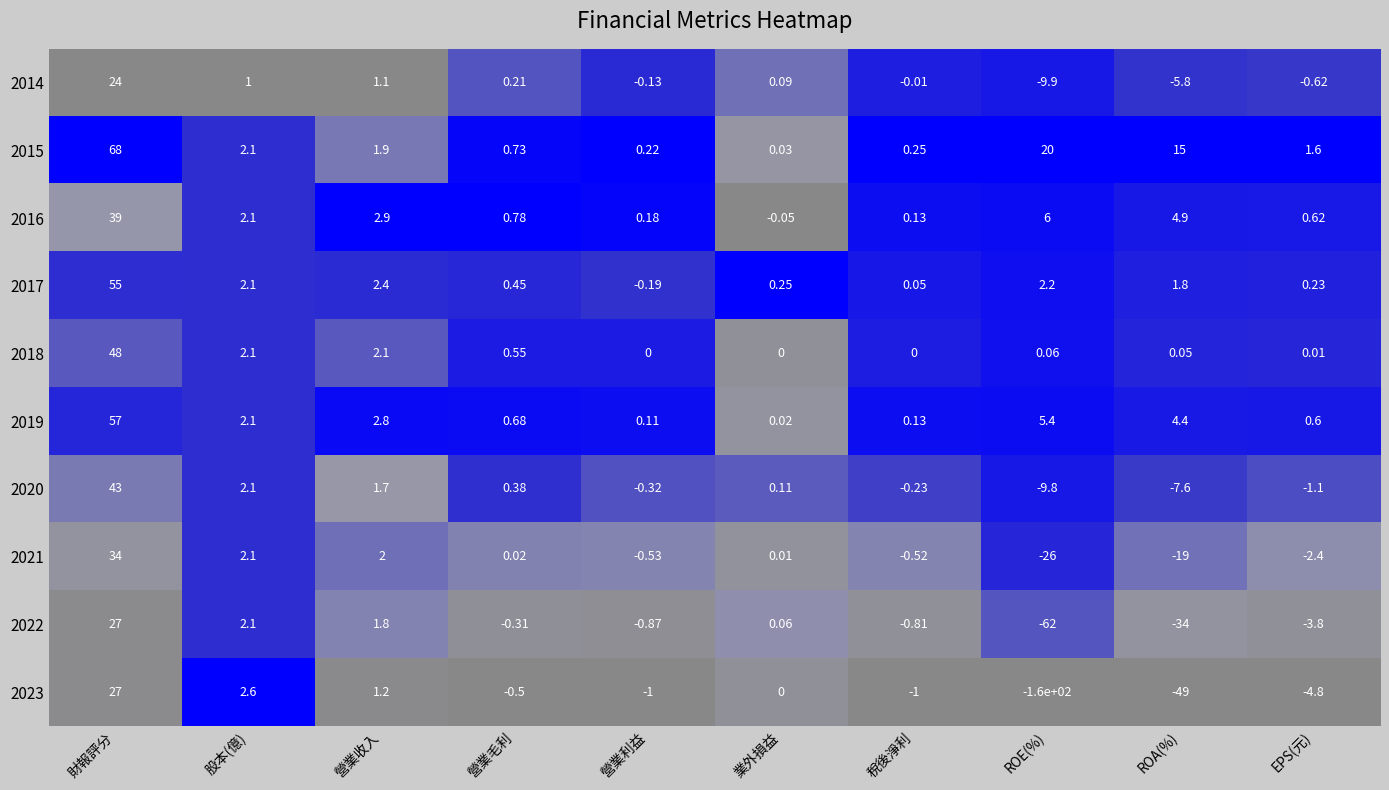

Which category has the lowest value across all series?

ROE(%)